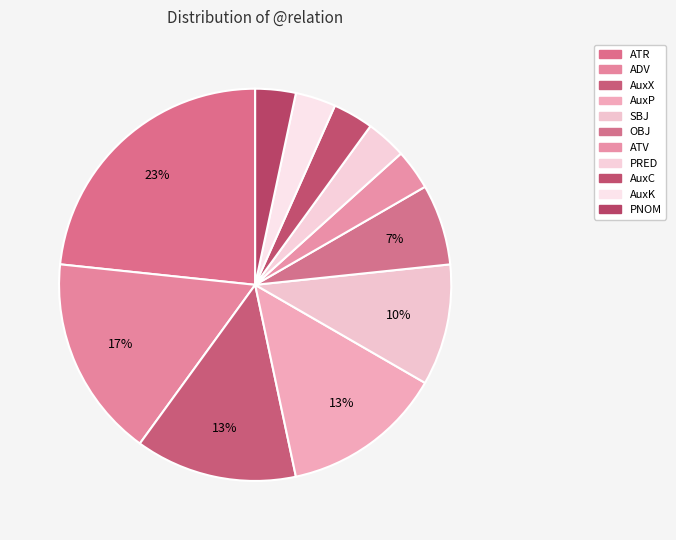

How many segments does this pie chart have?

11